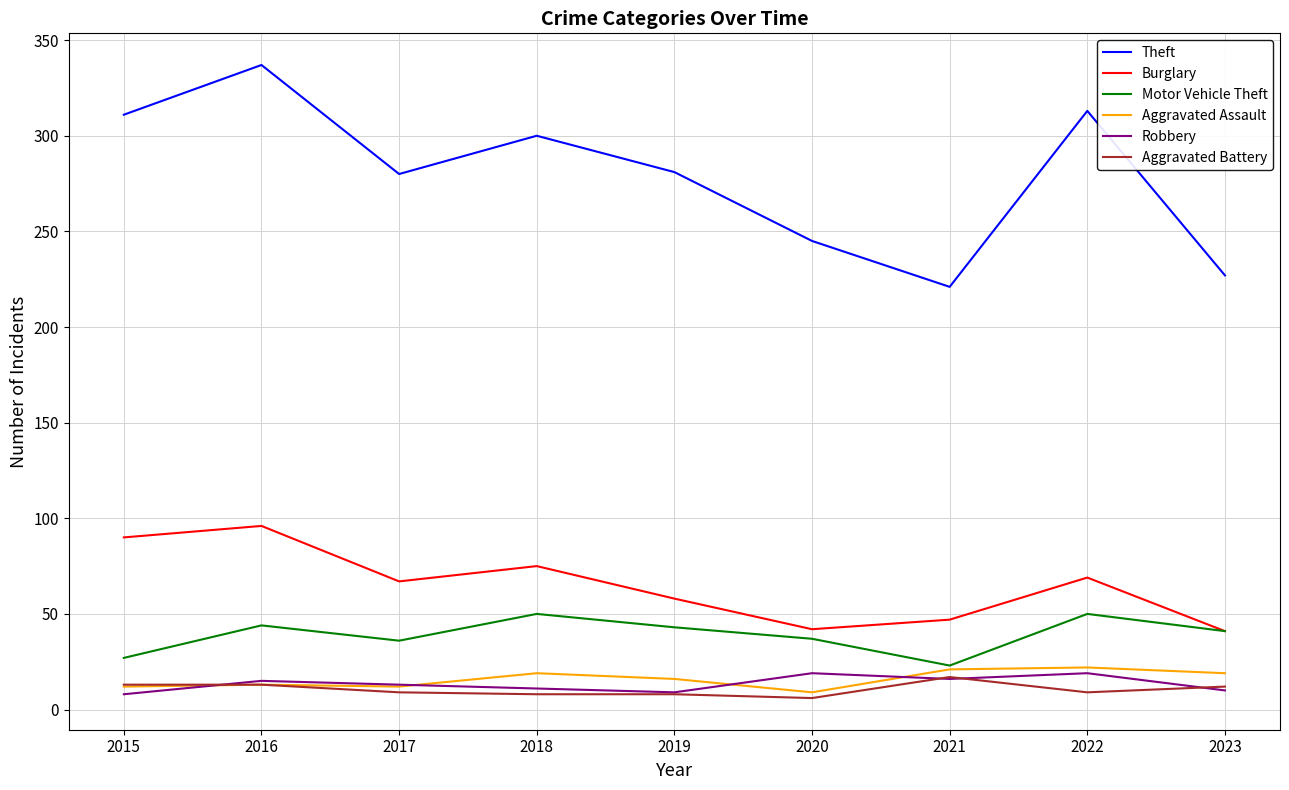

Which category has the highest value in the Theft series?

2016